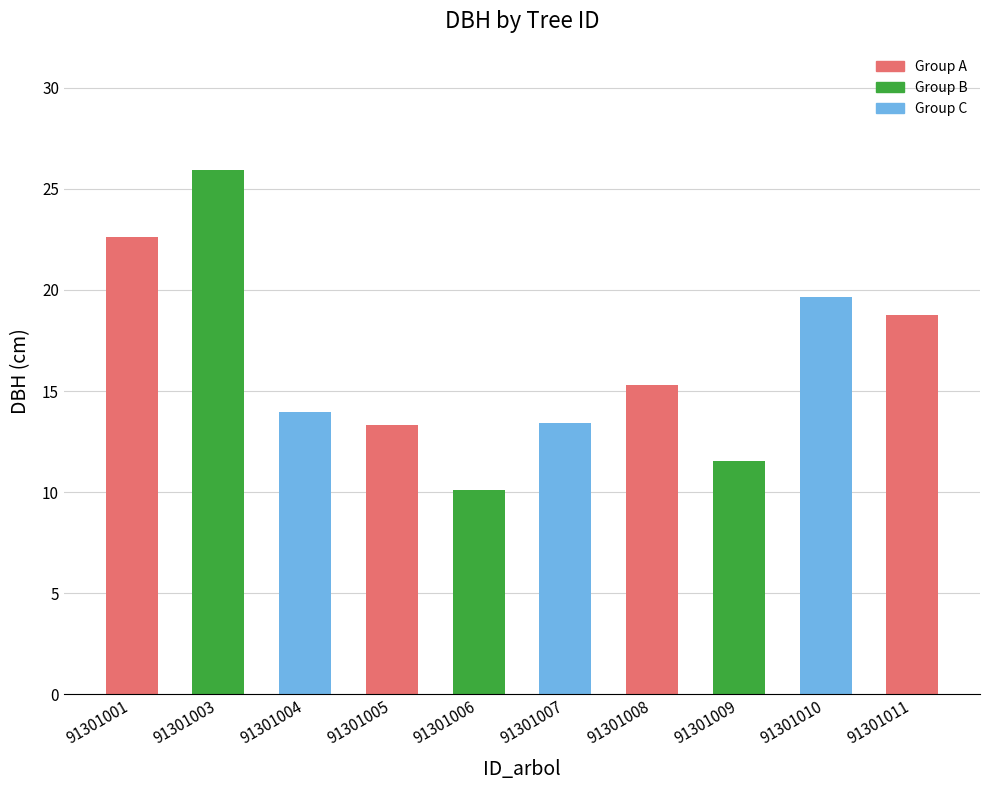

What is the change in value from 91301006 to 91301007?

+3.3